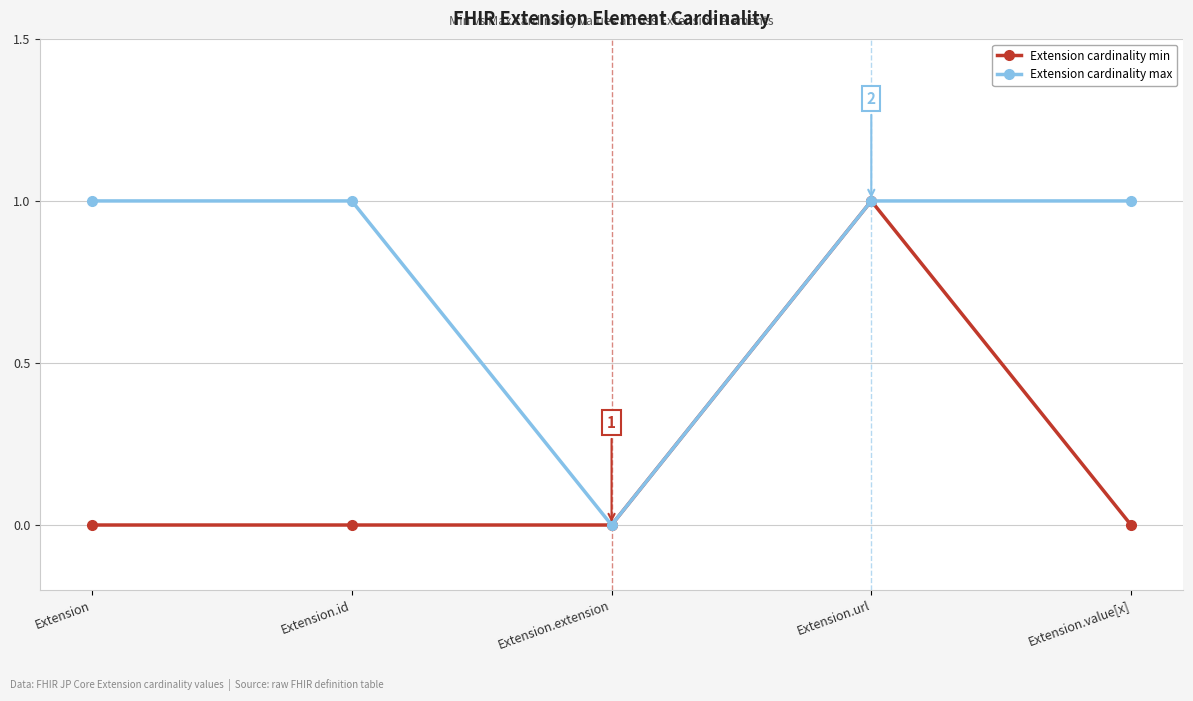

Count the Extension cardinality min values in the range 0 to 1.

5